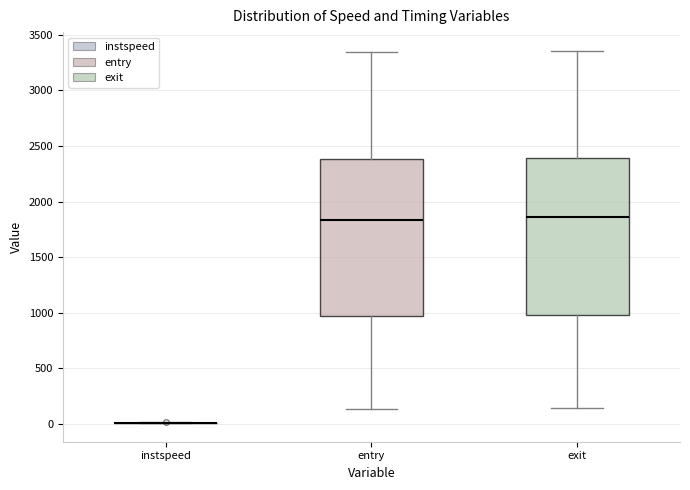

Reading left to right, transcribe this box plot: for each box, give where its median line is, the range the box spans, and where its two whiskers end, as read against the y-axis. The values are not printed on the chart, so give them approximately, as read against the axis.

instspeed: box collapsed to a line at 0, whiskers 0 to 0
entry: median 1850, box 950 to 2400, whiskers 150 to 3350
exit: median 1850, box 1000 to 2400, whiskers 150 to 3350